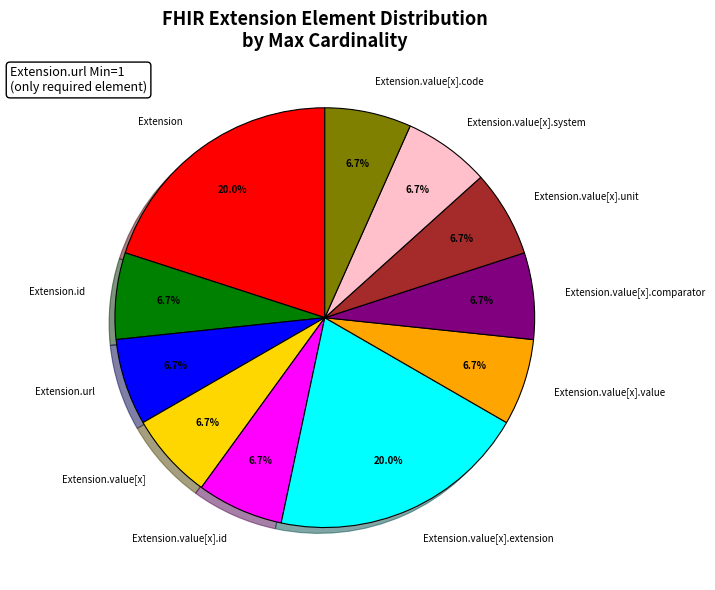

Approximately how many times larger is the value at Extension compared to Extension.value[x].unit?

3.0